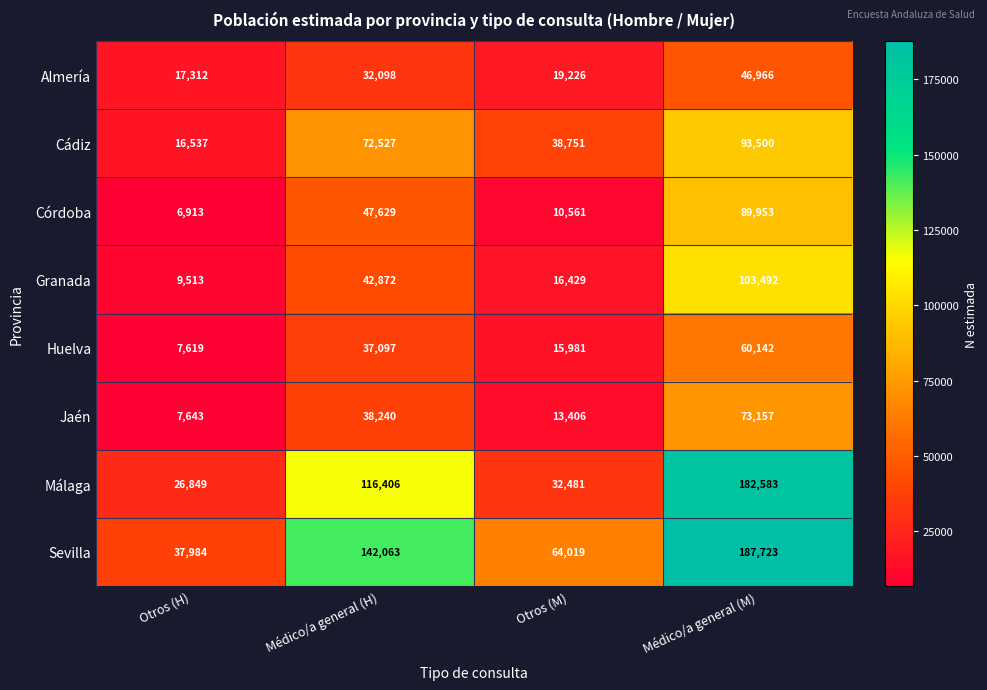

Rank the series by their maximum value, from lowest to highest.

Almería, Huelva, Jaén, Córdoba, Cádiz, Granada, Málaga, Sevilla